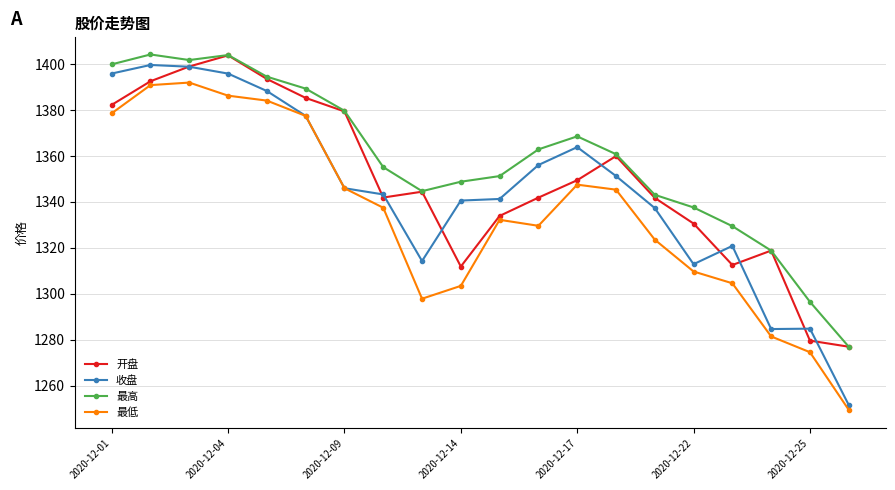

True or false: 最高 has more than 0 points higher than both neighbors.

True